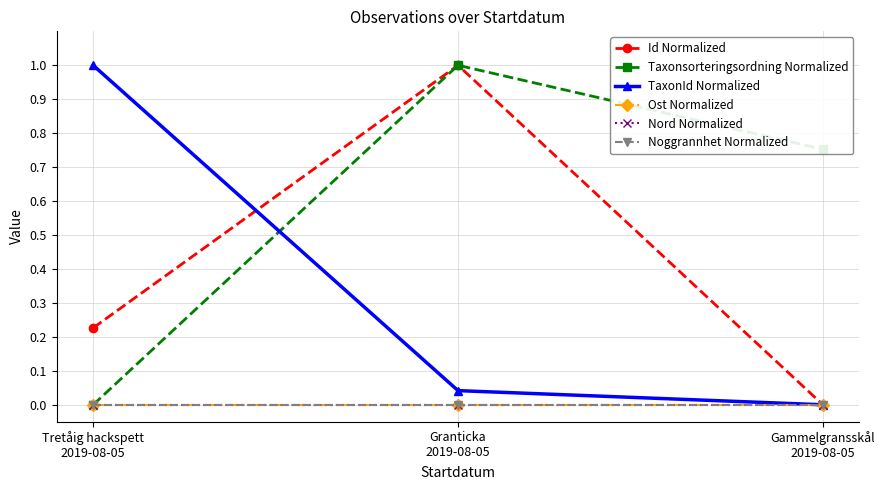

Does the chart have visible grid lines?

Yes